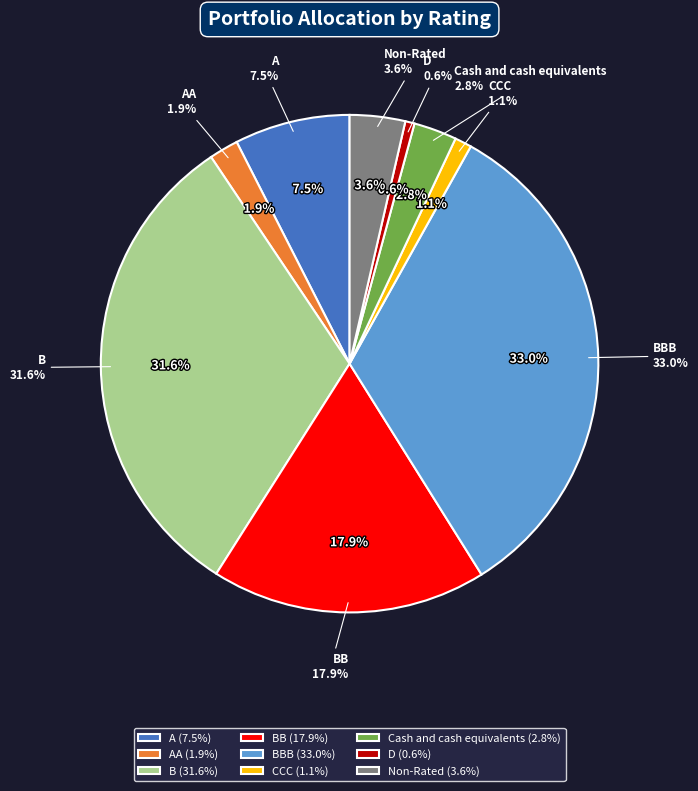

Is there a majority slice in this chart?

No